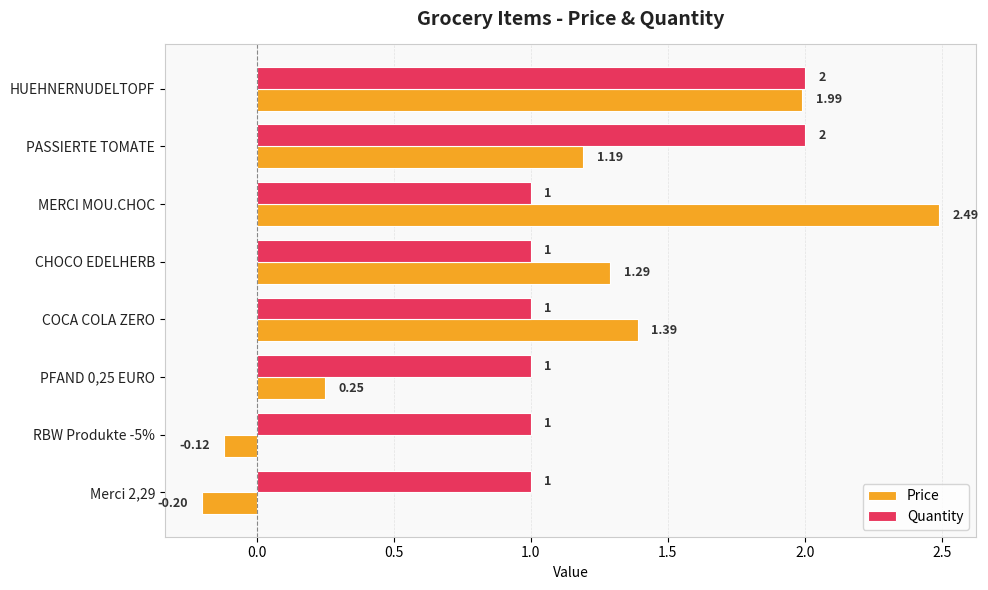

Which label corresponds to the largest value in the chart?

MERCI MOU.CHOC